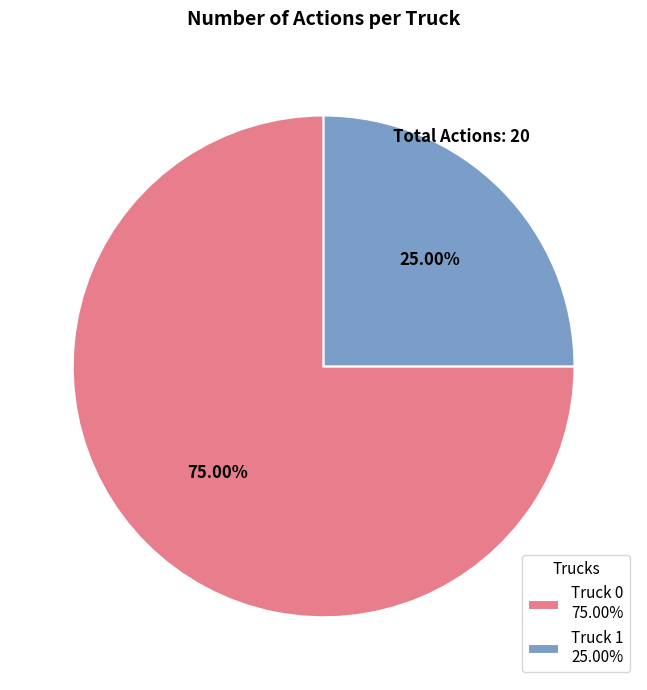

To the nearest percent, what is the difference between the largest and smallest slice percentages?

50%